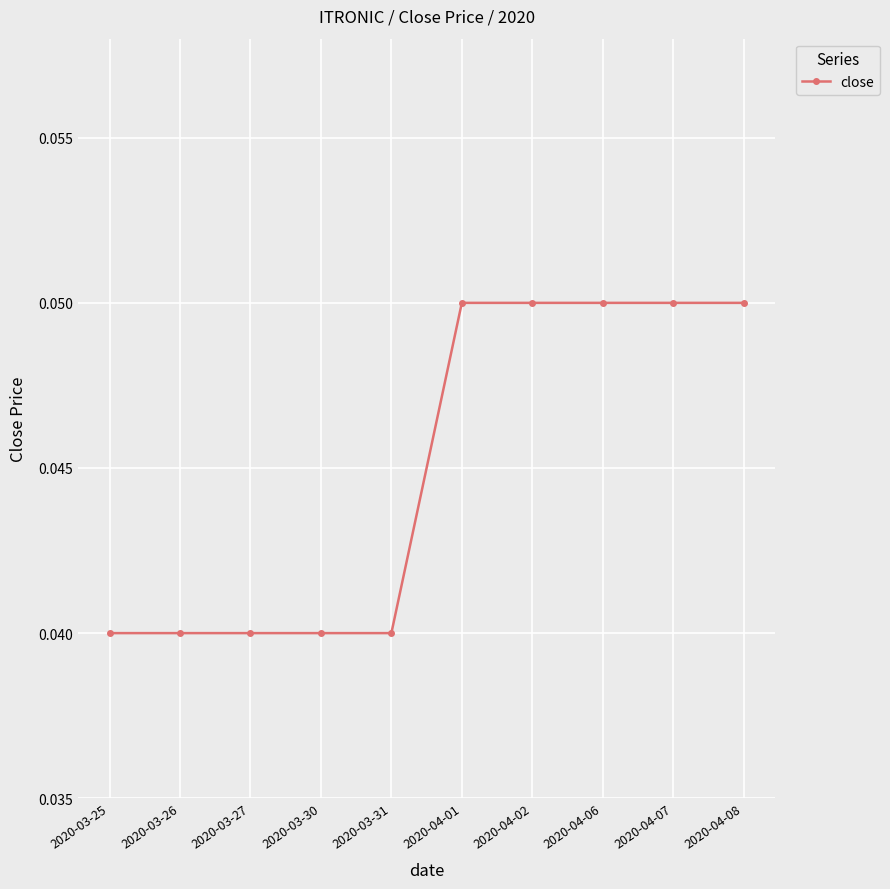

Count the values in the range 0 to 1.

10